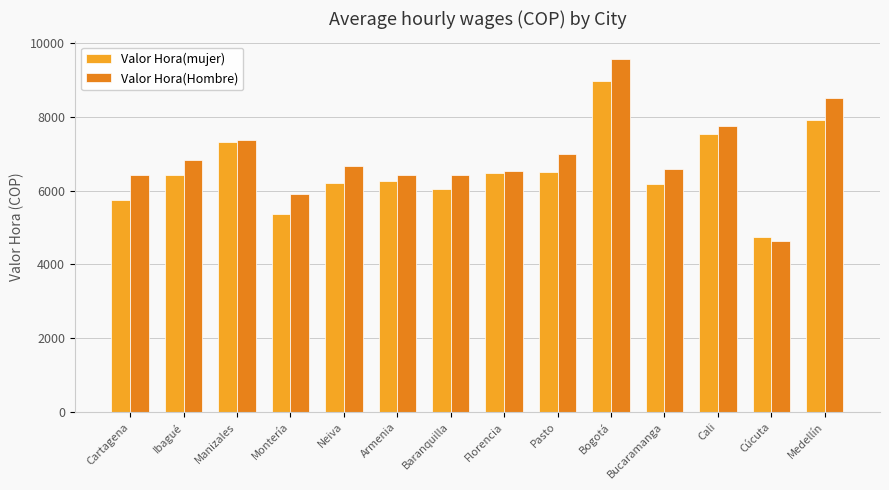

How many bars are there in each group?

2